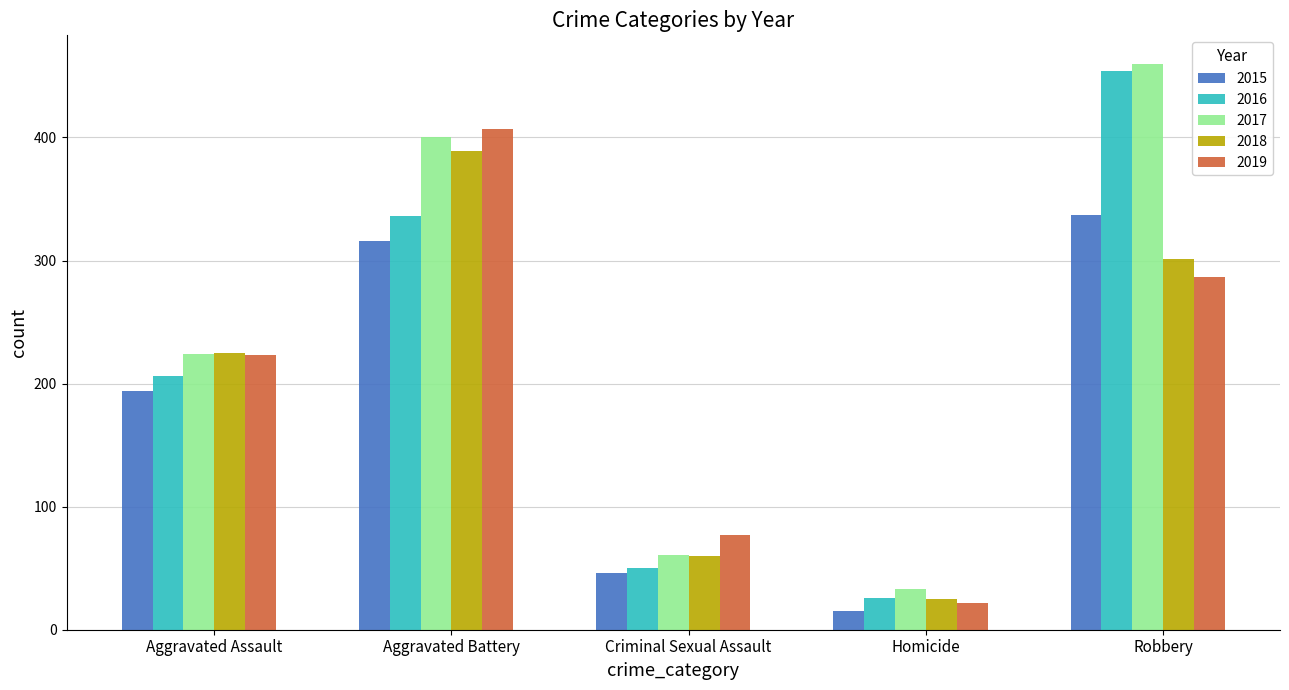

Which series has the largest range (max minus min)?

2016